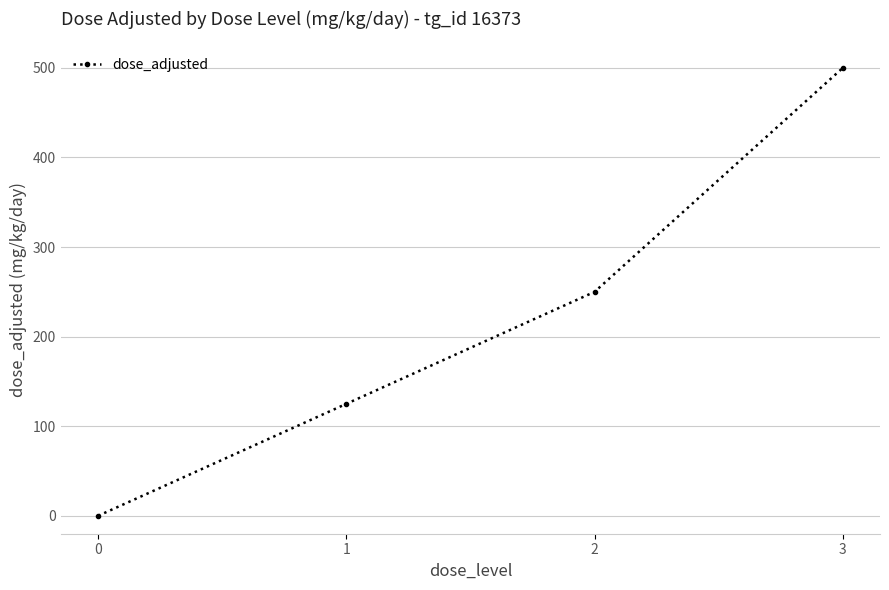

Does the chart display data point markers on the line(s)?

Yes